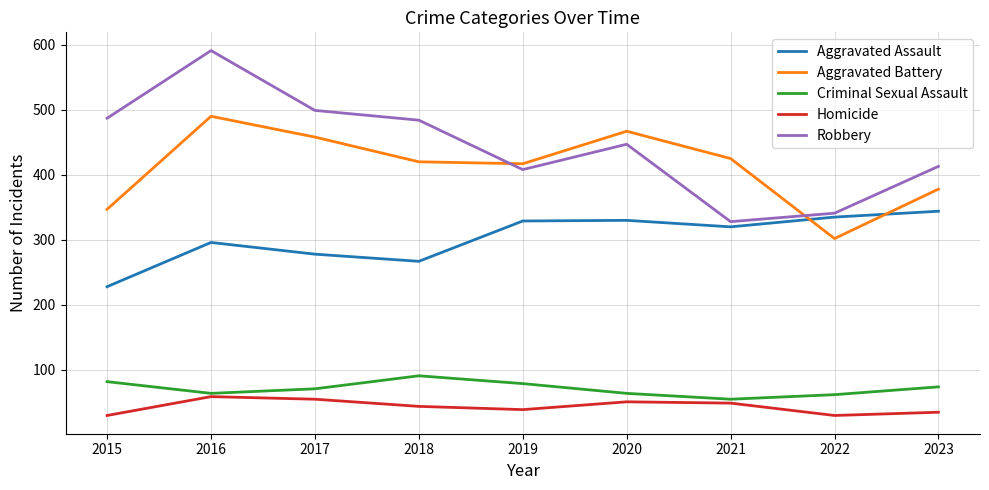

What is the approximate value of Homicide at 2017?

55